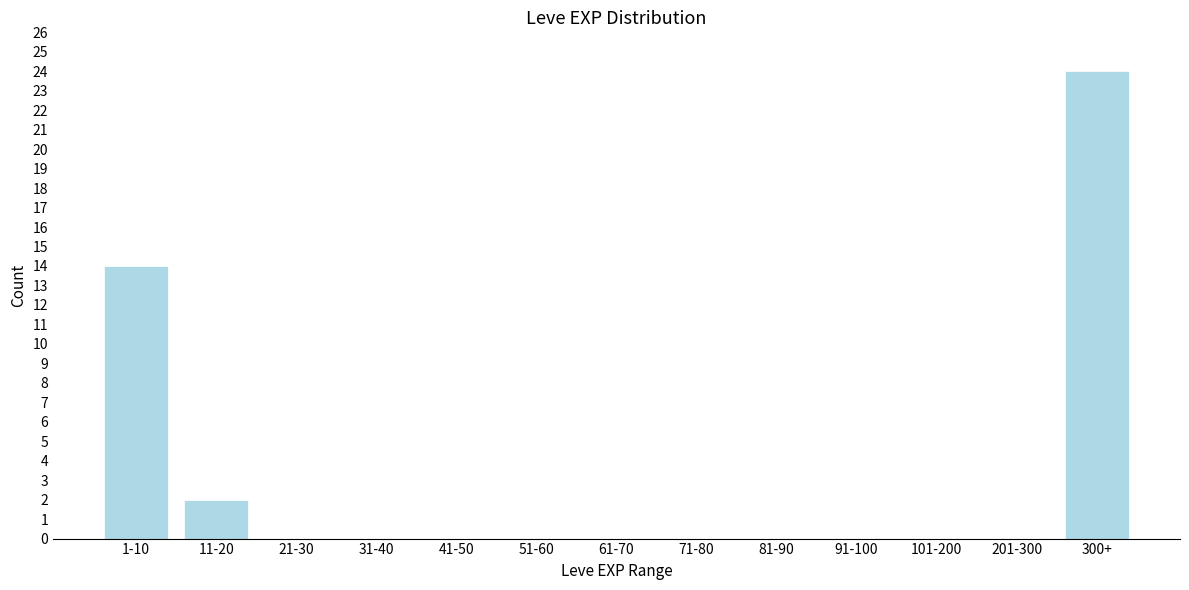

Reading left to right, what are all the values shown in this chart?

1-10=14	11-20=2	21-30=0	31-40=0	41-50=0	51-60=0	61-70=0	71-80=0	81-90=0	91-100=0	101-200=0	201-300=0	300+=24